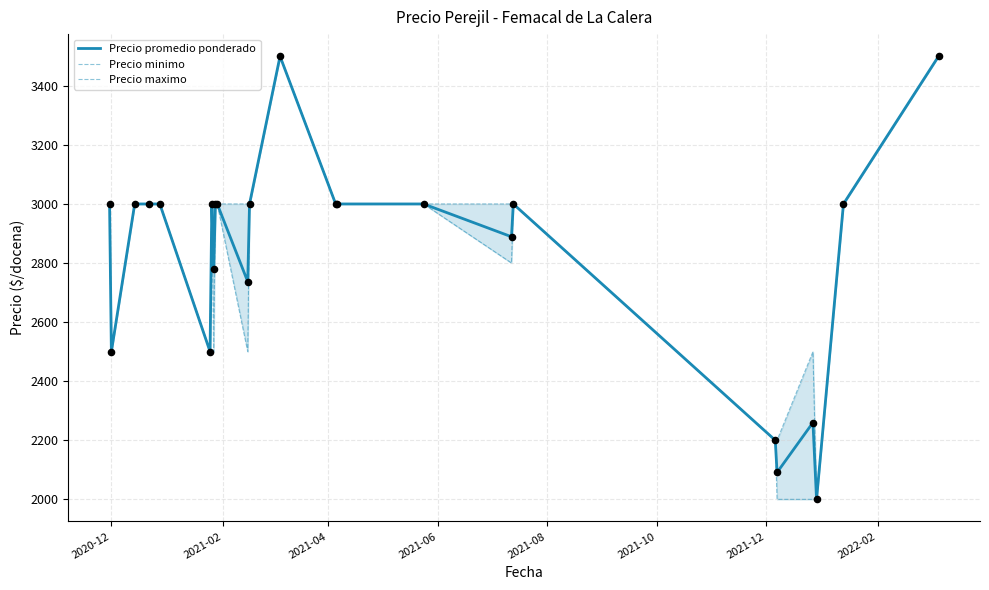

Which series reaches the maximum Y coordinate?

Precio promedio ponderado